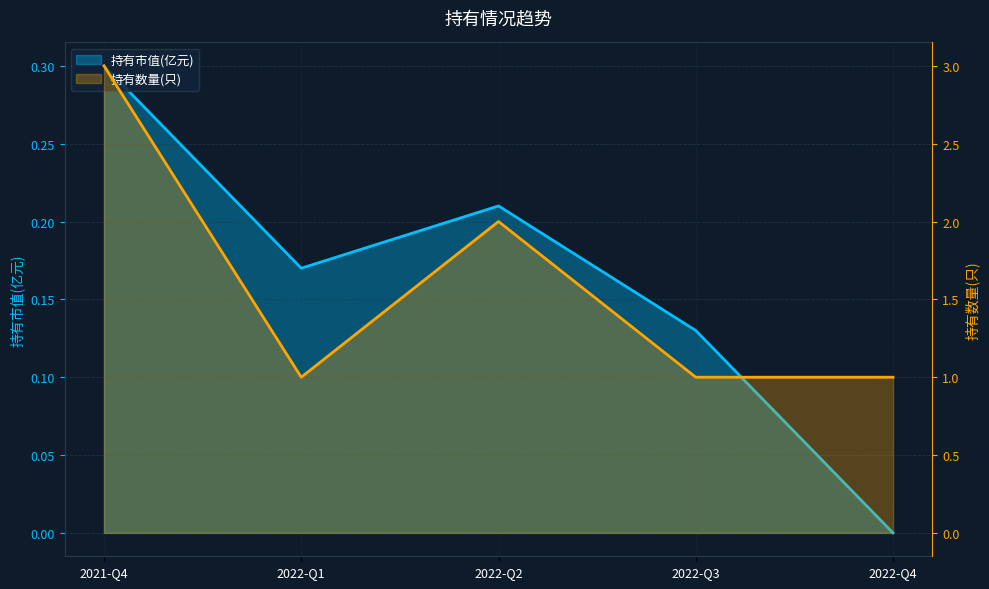

Rank the series by their maximum value, from lowest to highest.

持有市值(亿元), 持有数量(只)